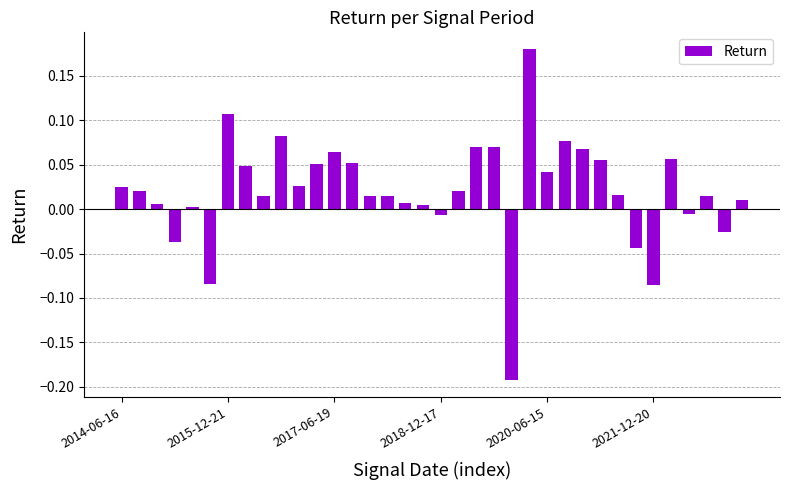

What is the difference between the maximum and minimum values?

0.4